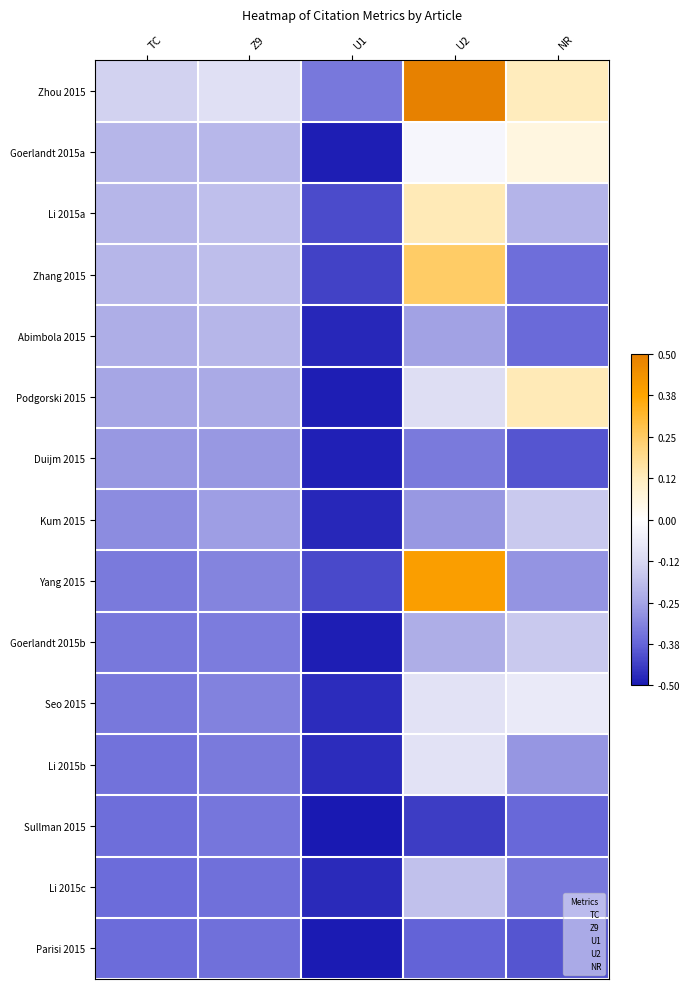

What is the maximum value shown in the chart?

0.5